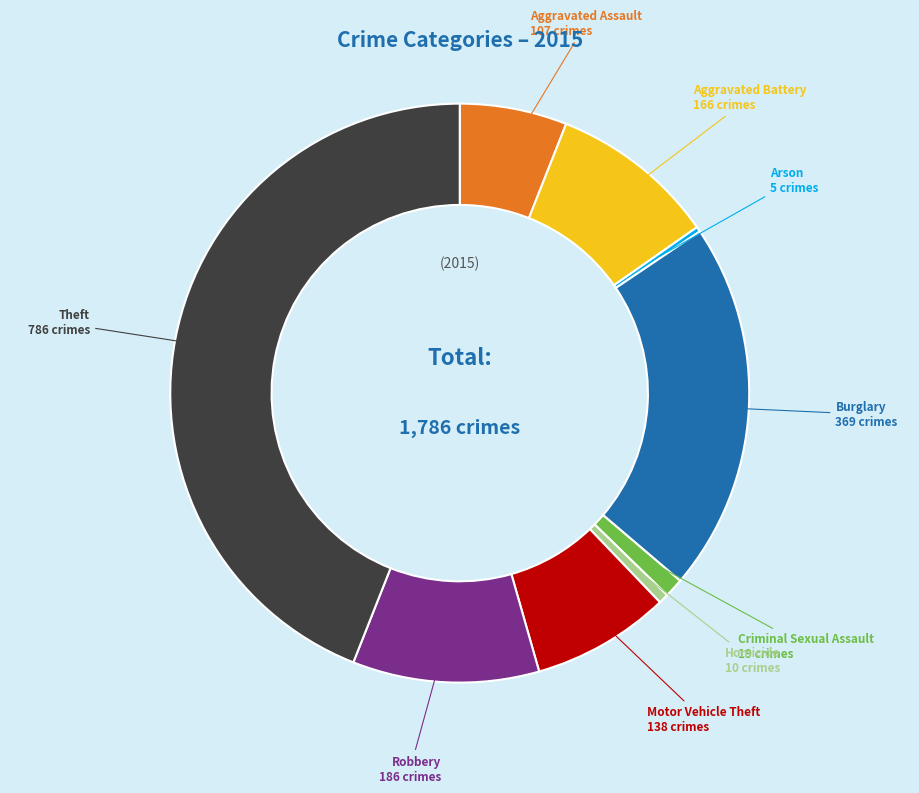

Is there a majority slice in this chart?

No